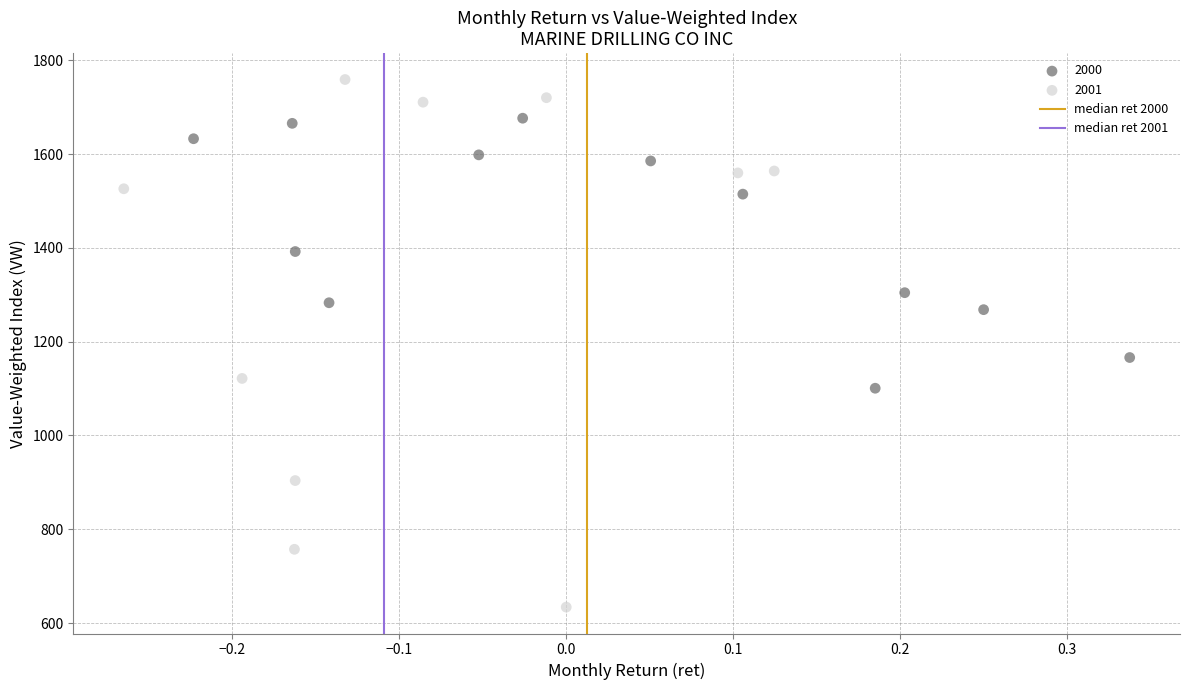

Which series has the largest Y range (max minus min)?

2001